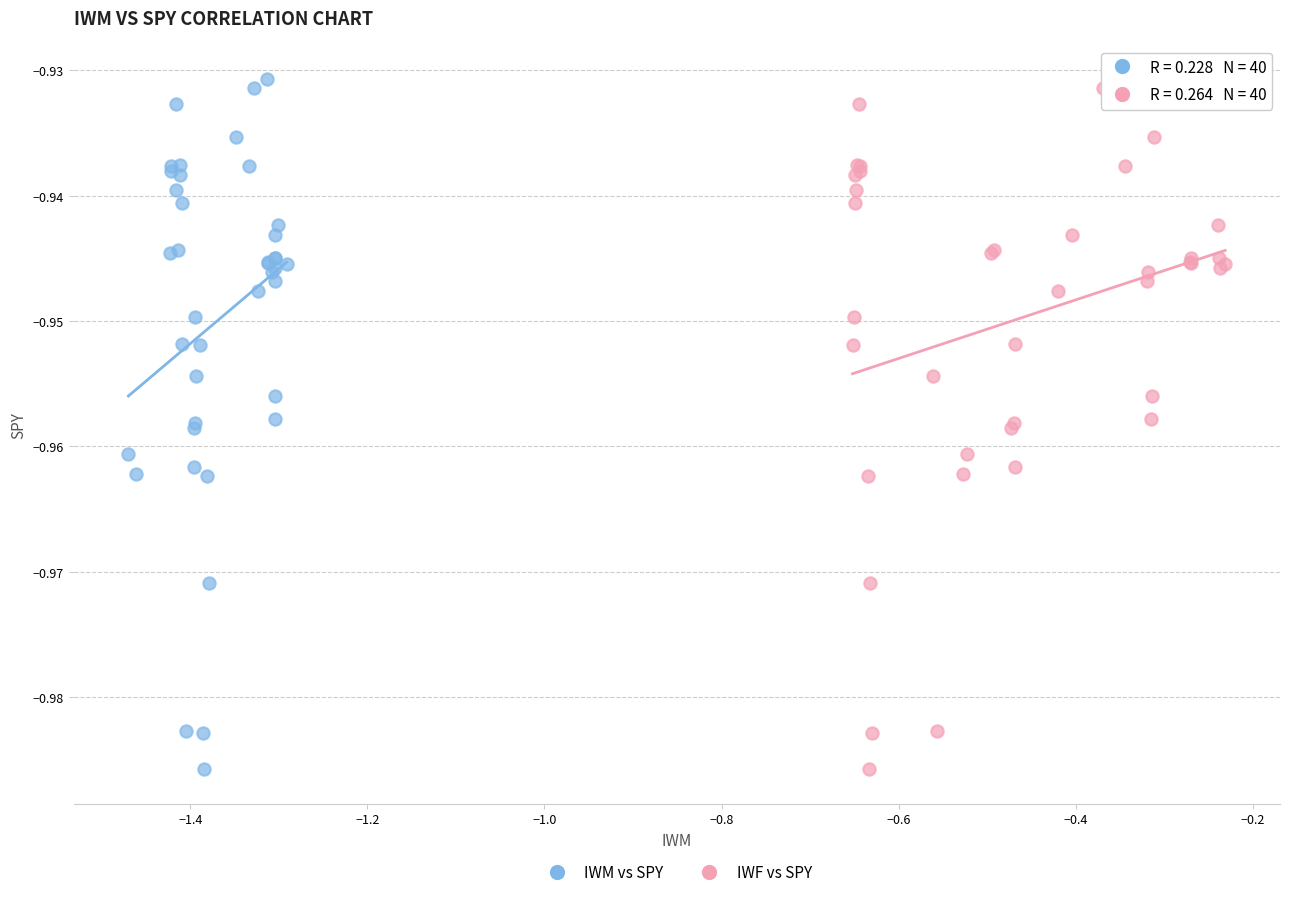

What are all the series names shown in the legend?

IWM vs SPY, IWF vs SPY